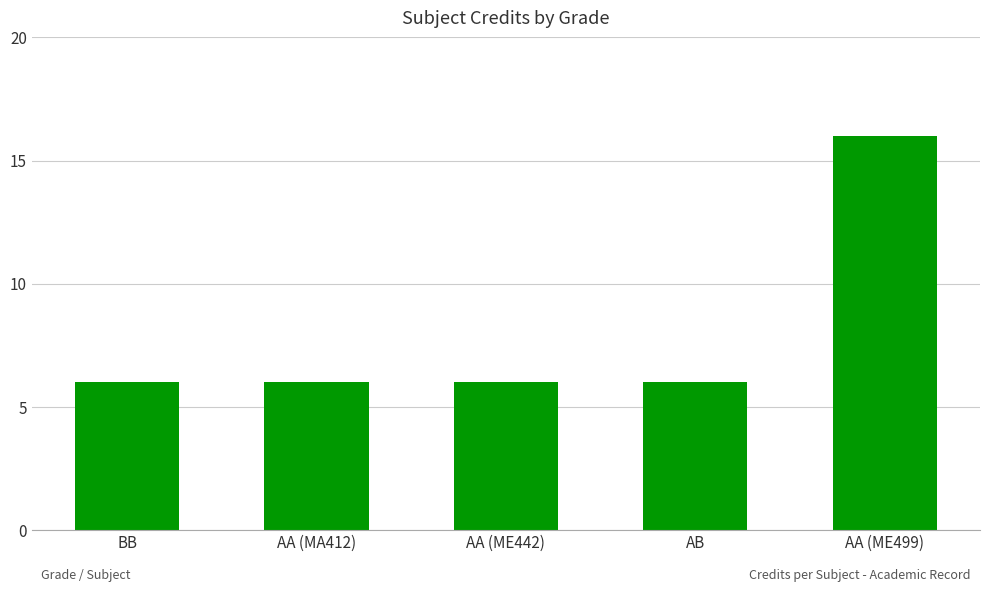

What is the average value?

8